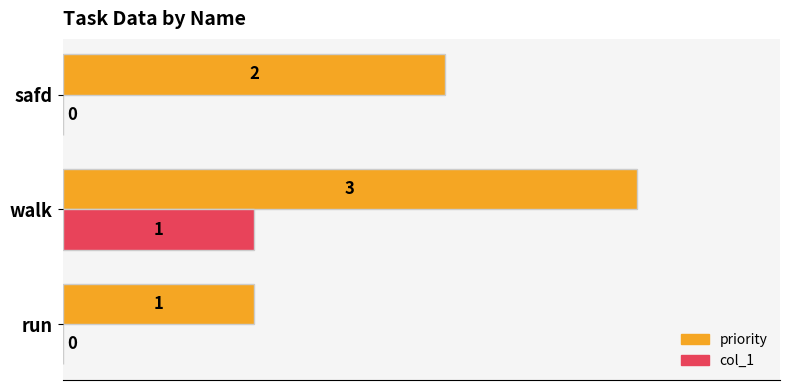

Which category has the highest value in the col_1 series?

walk